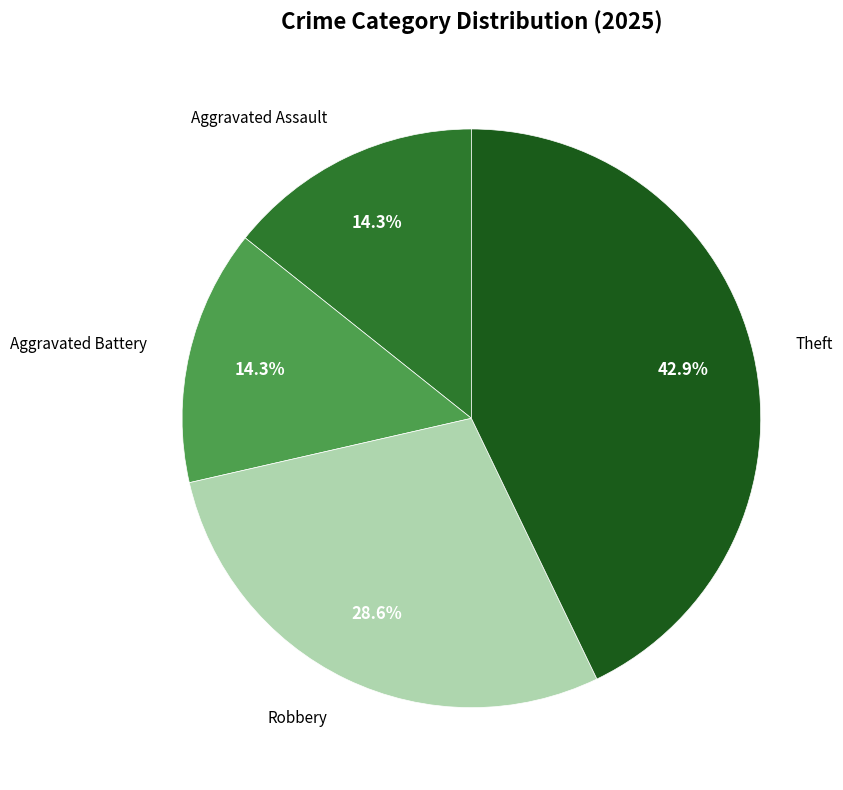

Is there any slice that represents more than half of the pie?

No